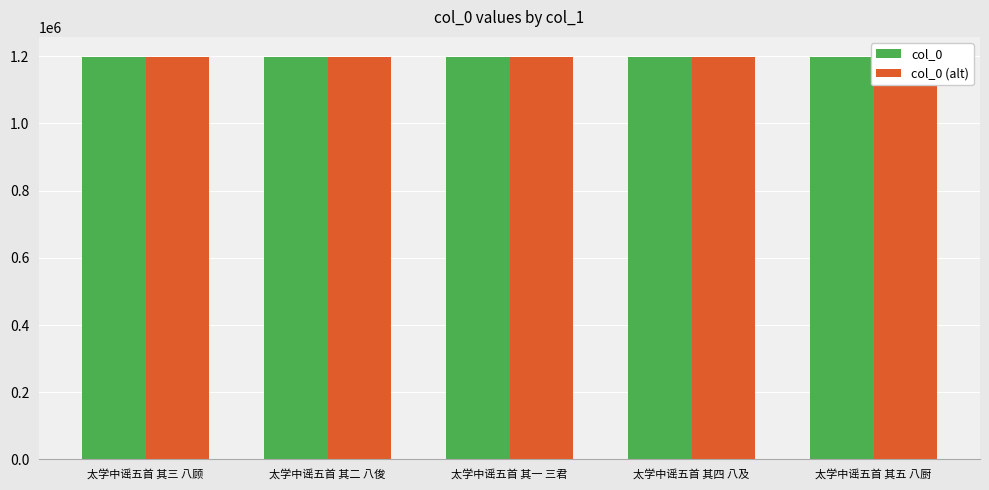

At which label is col_0 (alt) closest to 1197792?

太学中谣五首 其三 八顾